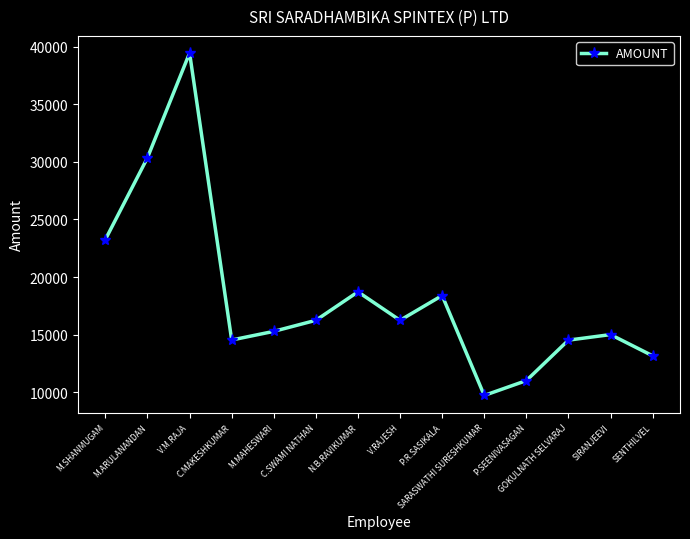

Where is the first local minimum?

C.MAKESHKUMAR